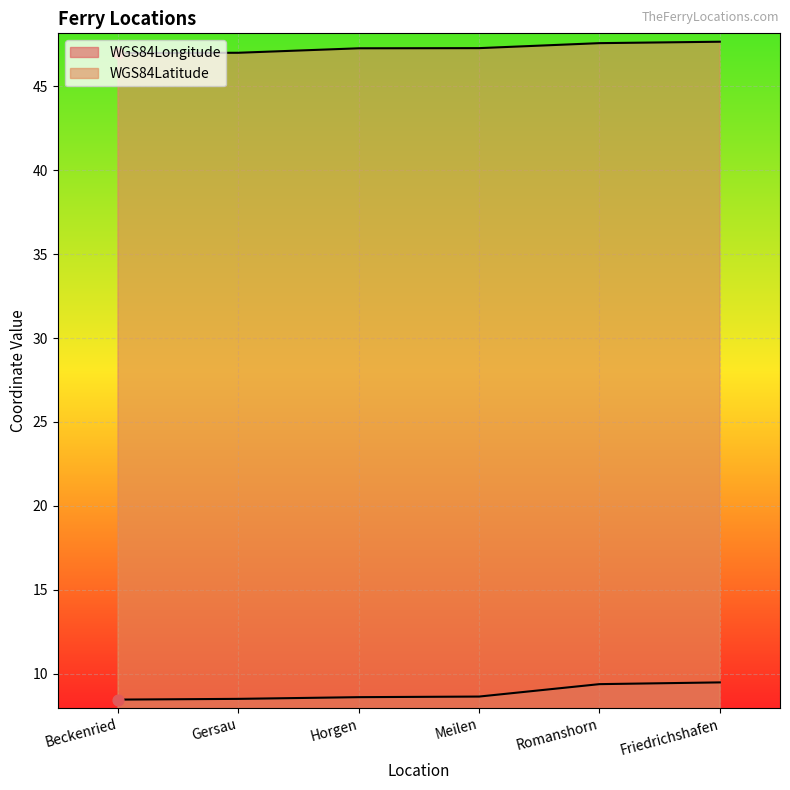

What is the total value across all series at Meilen?

55.9